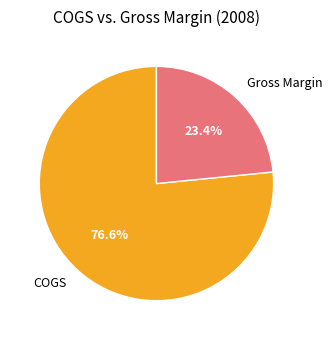

Rank the categories by value from lowest to highest.

Gross Margin, COGS